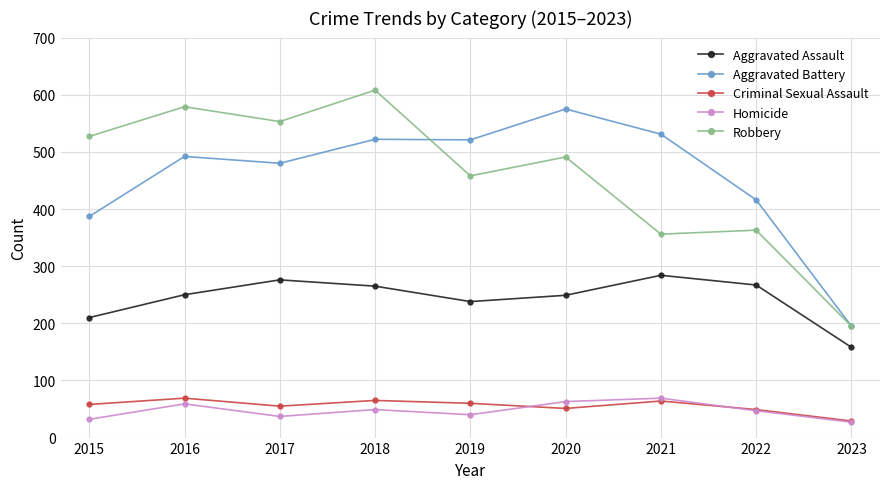

At which category does Homicide reach its first local valley?

2017